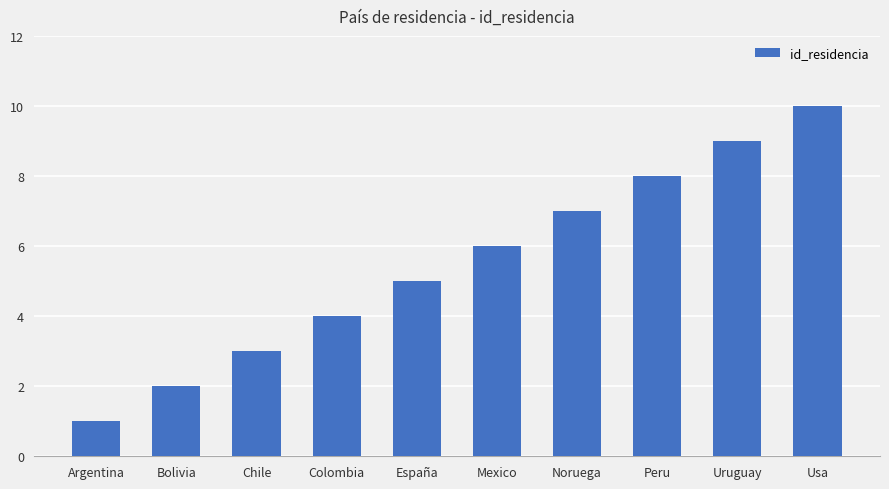

What is the change in value from Chile to Colombia?

+1